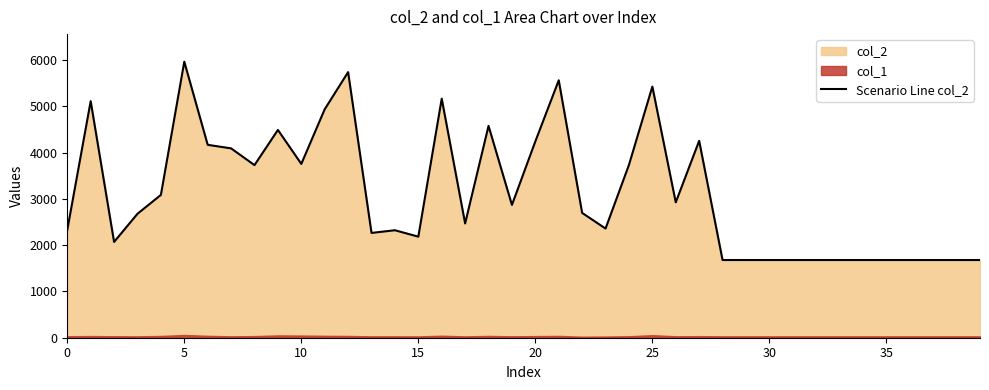

What is the minimum value for Scenario Line col_2?

1680